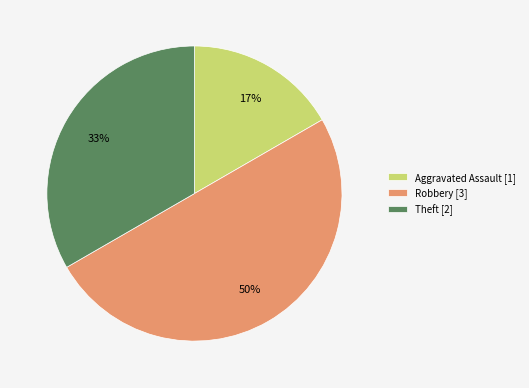

Does Aggravated Assault [1] represent more than half of the total?

No